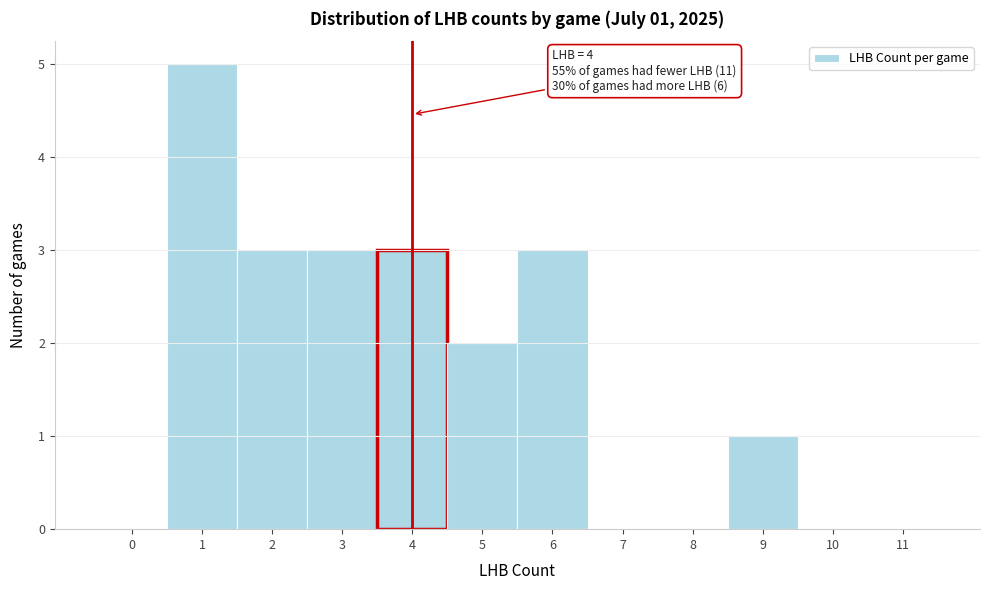

Is it true that the value at 11 is 0?

True